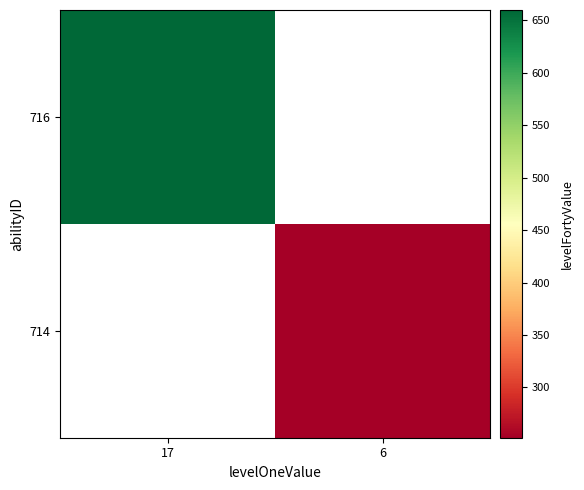

List the series in order of their peak value, highest first.

716, 714